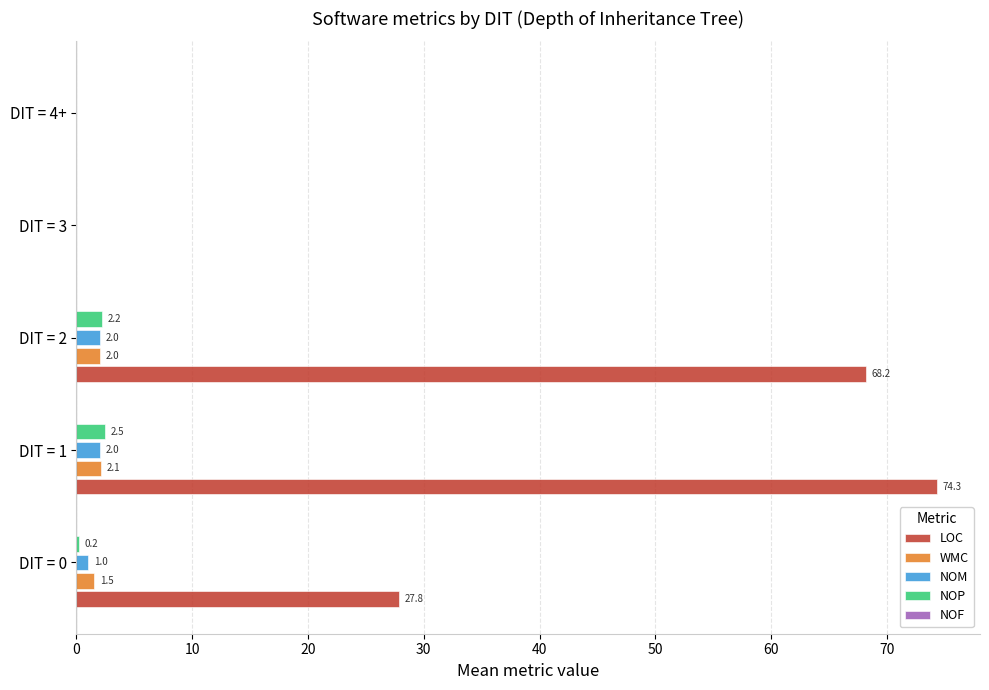

Which series changed the most between DIT = 2 and DIT = 3?

LOC